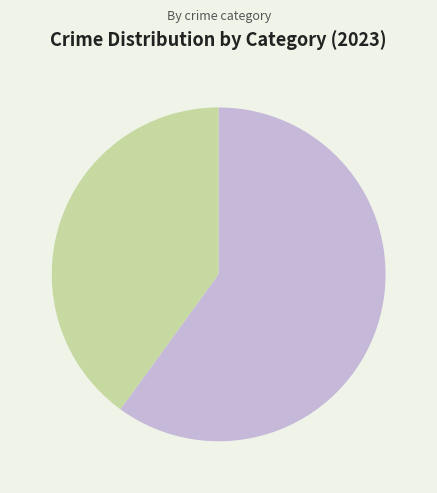

Does Aggravated Battery account for over 50% of the chart?

No